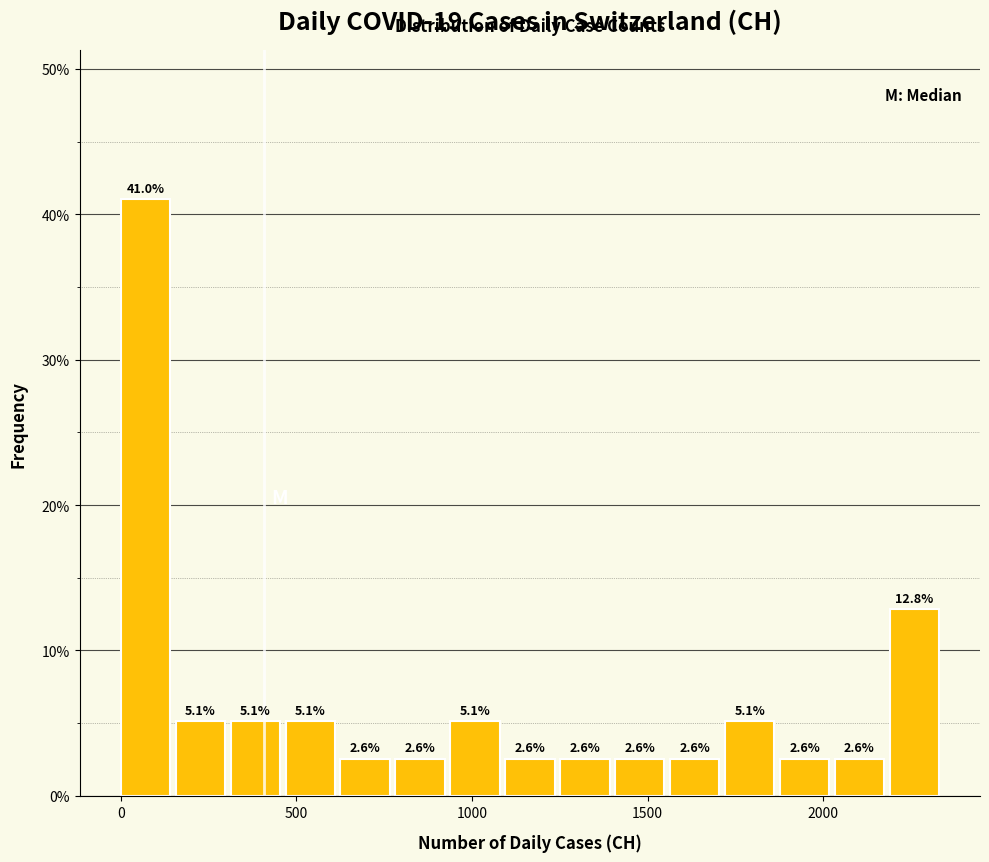

Read against the x-axis, roughly where is the centre of the tallest bar?

50